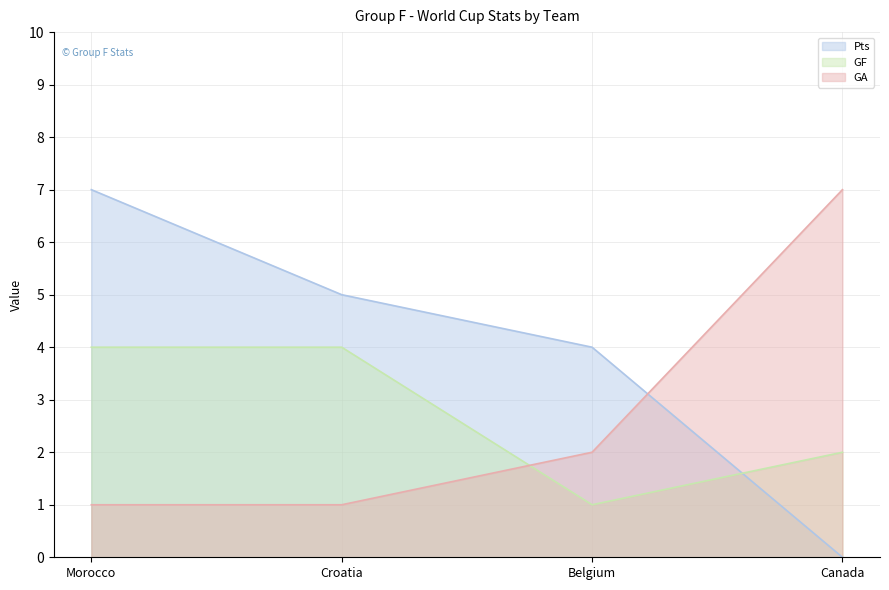

What is the difference between the highest and lowest values at Croatia?

4